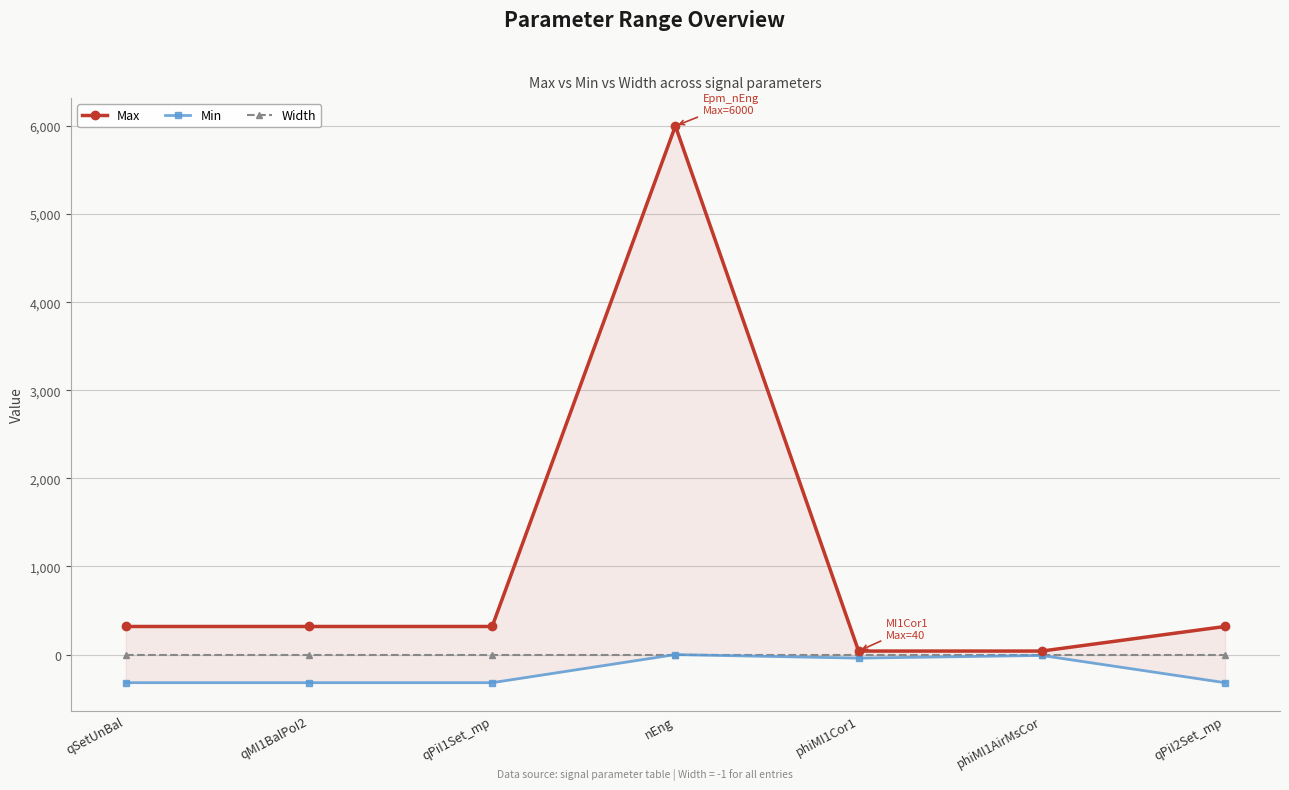

Reading right to left, what are all the values shown in this chart?

Max: qPiI2Set_mp=319	phiMI1AirMsCor=40	phiMI1Cor1=40	nEng=6000	qPiI1Set_mp=319	qMI1BalPoI2=319	qSetUnBal=319
Min: qPiI2Set_mp=-319	phiMI1AirMsCor=-10	phiMI1Cor1=-40	nEng=0	qPiI1Set_mp=-319	qMI1BalPoI2=-319	qSetUnBal=-319
Width: qPiI2Set_mp=-1	phiMI1AirMsCor=-1	phiMI1Cor1=-1	nEng=-1	qPiI1Set_mp=-1	qMI1BalPoI2=-1	qSetUnBal=-1